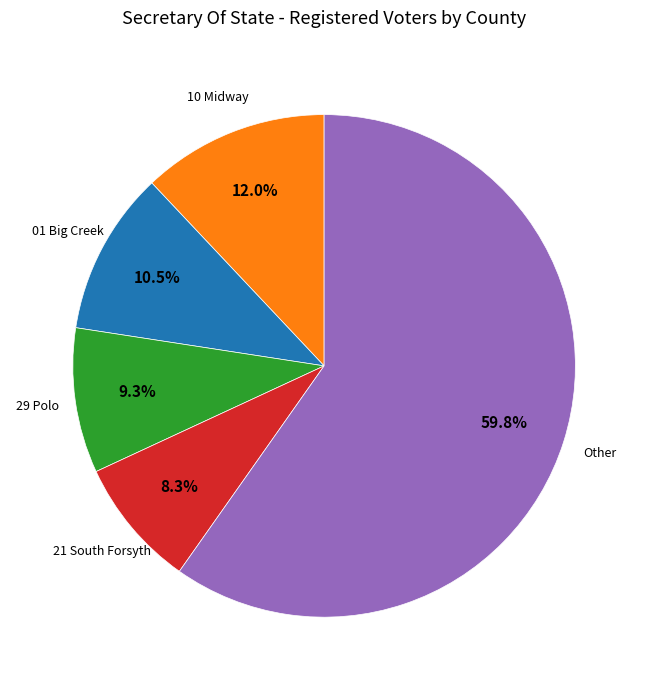

Is there a majority slice in this chart?

Yes